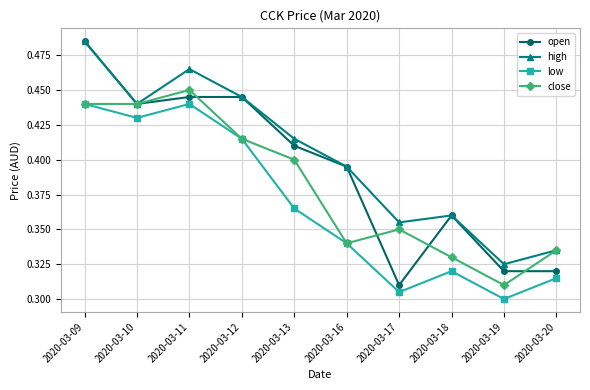

How many lines are shown in the chart?

4